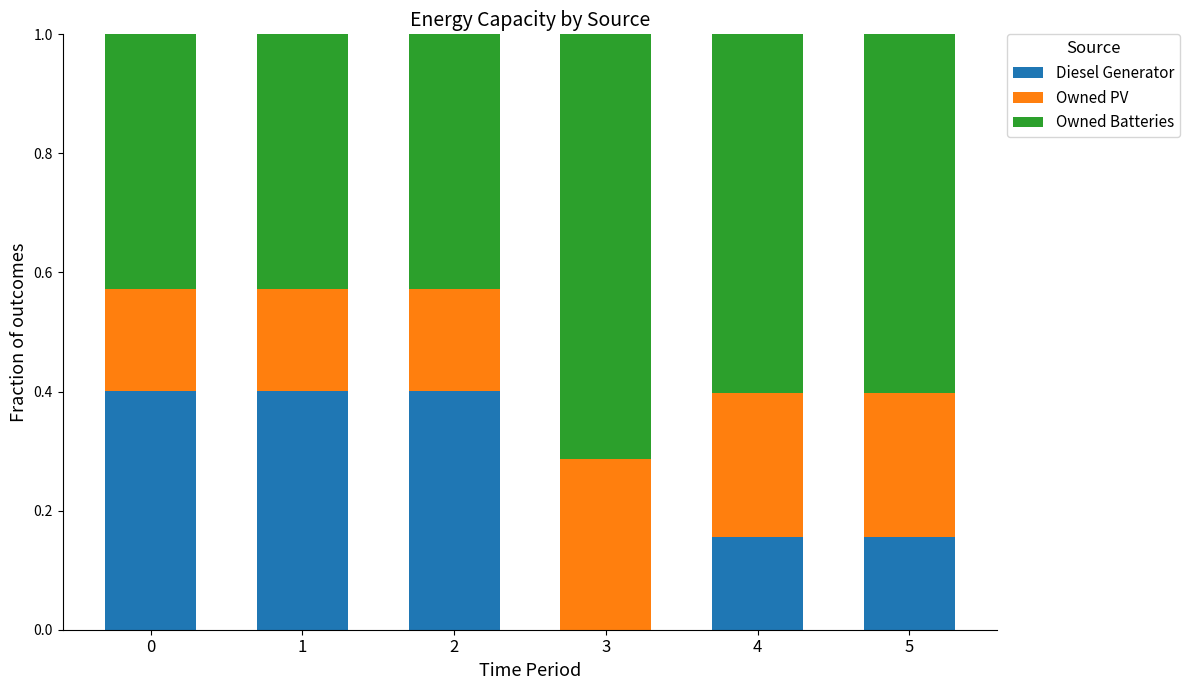

What is the total value across all series at 3?

1.0